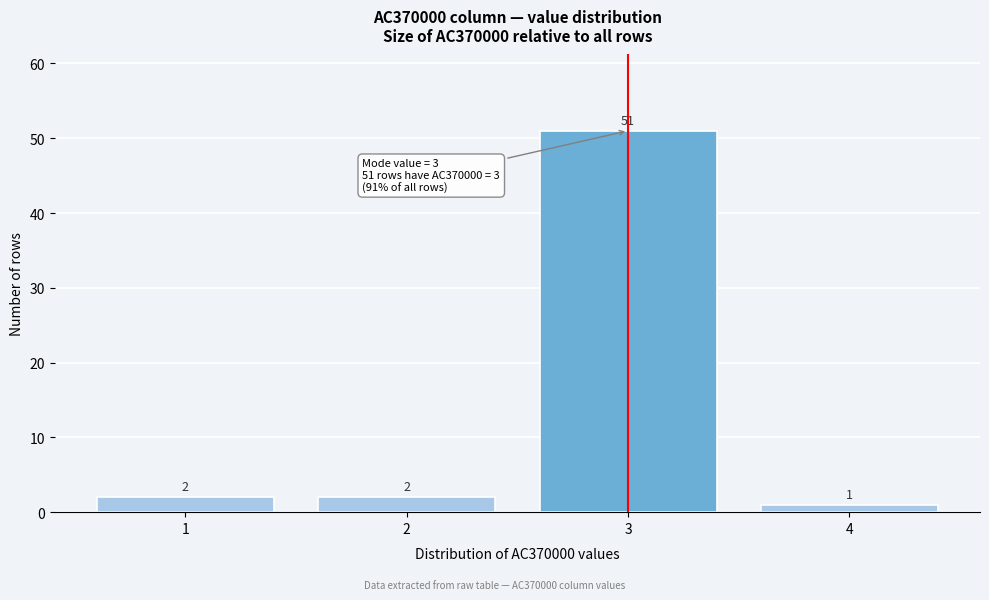

Reading right to left, extract all data points from this chart.

4=1	3=51	2=2	1=2